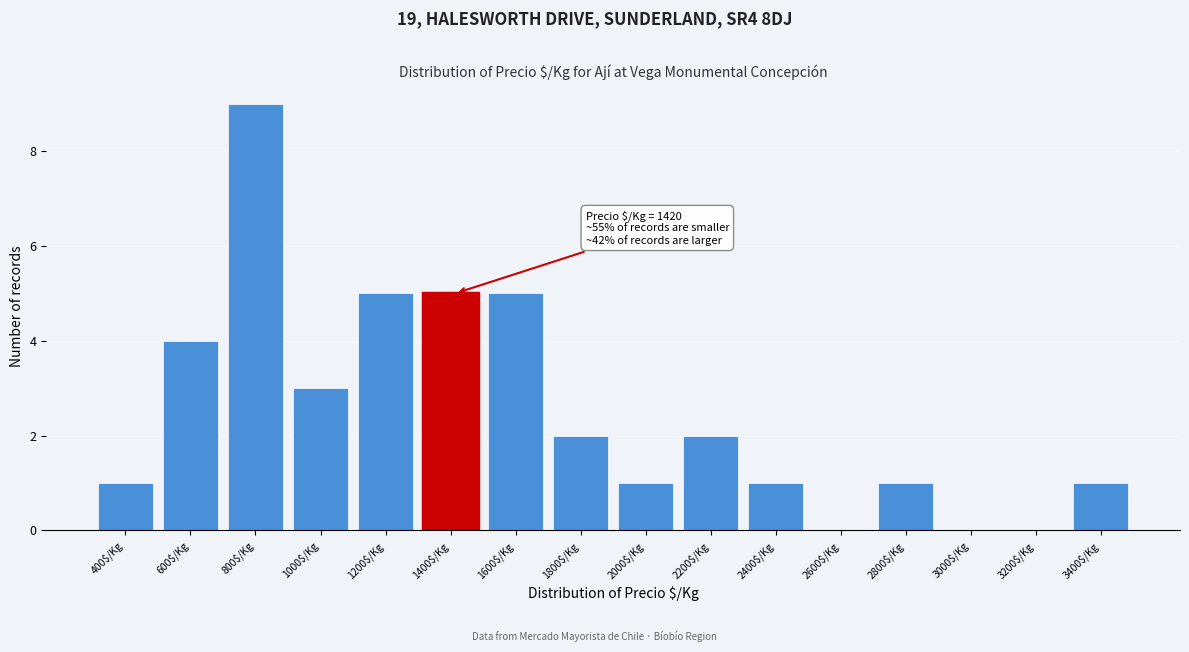

True or false: the data shows 1 at 2800$/Kg.

True